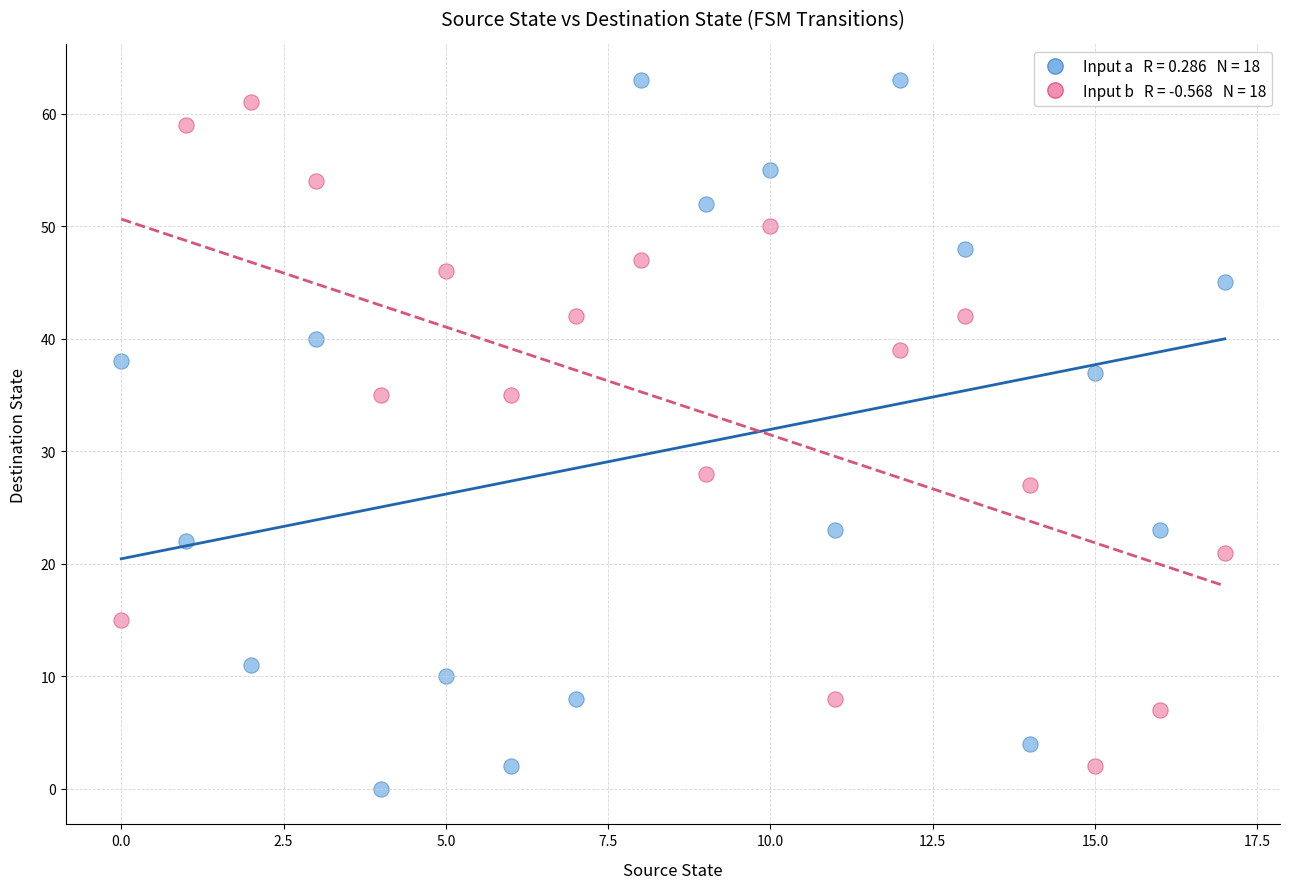

Across all series, what Y value is closest to 31?

28